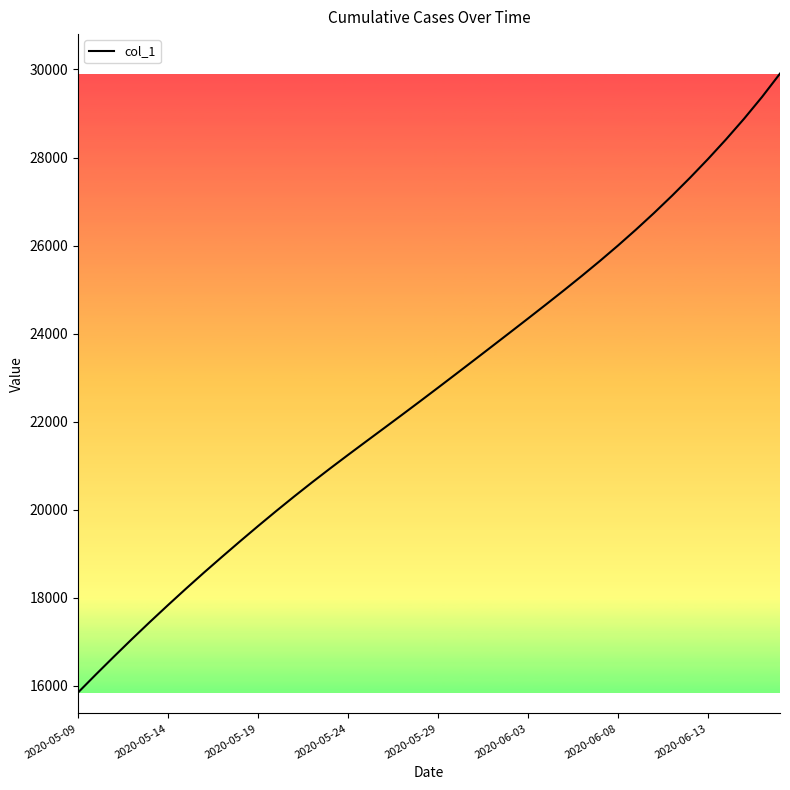

Is this an area chart (filled region under the line)?

No